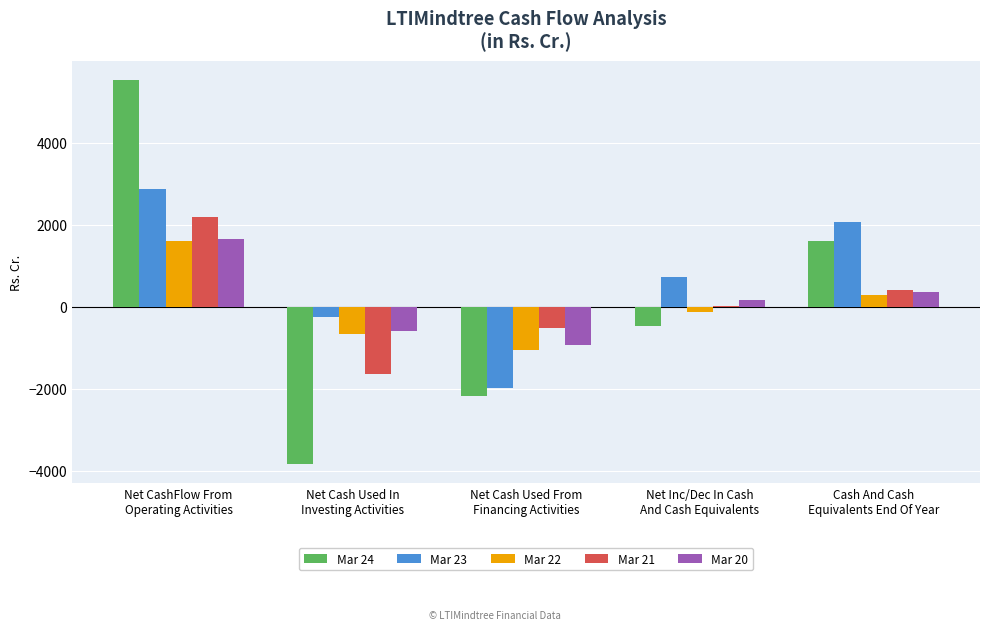

Which series has the largest total across all categories?

Mar 23